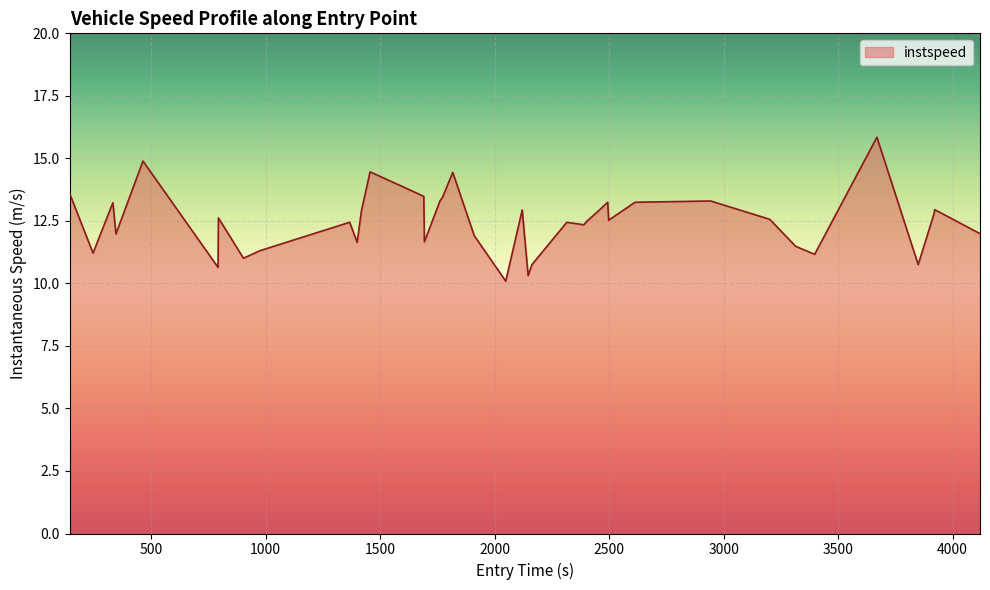

What is the difference between the maximum and minimum values?

5.8